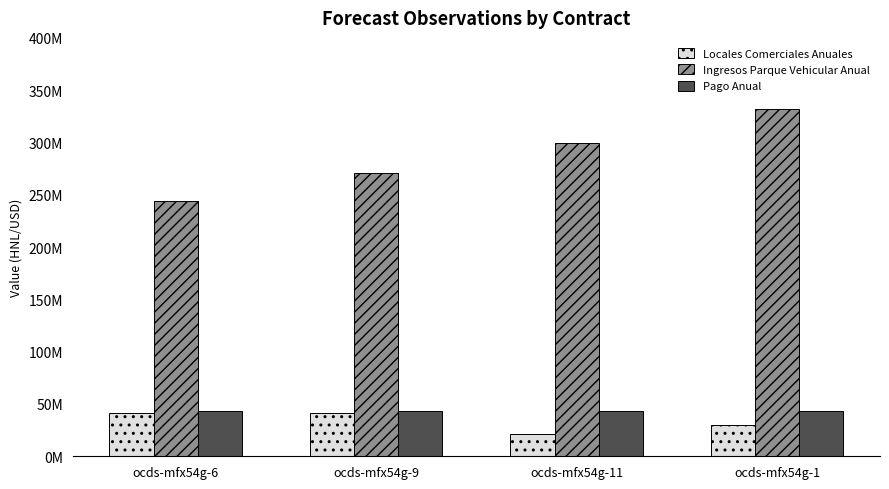

What is the total value across all series at ocds-mfx54g-9?

355288171